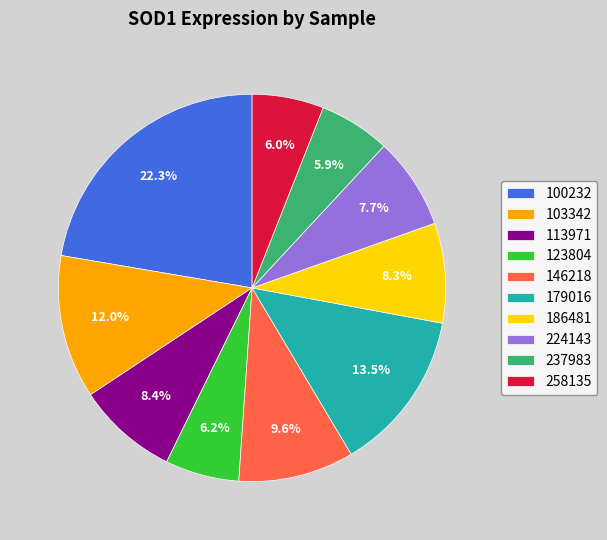

What portion of the pie excludes 103342?

88.0%